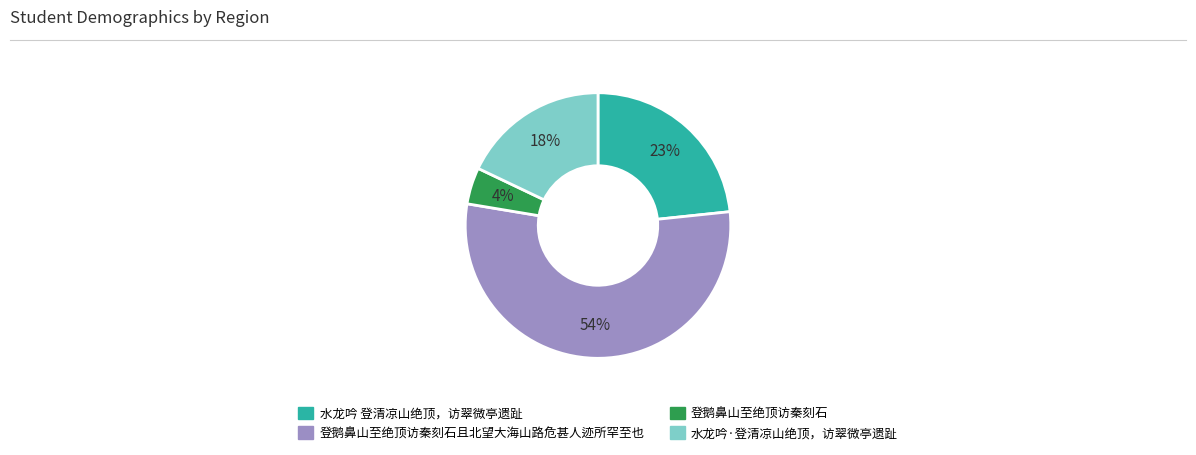

How many segments does this pie chart have?

4